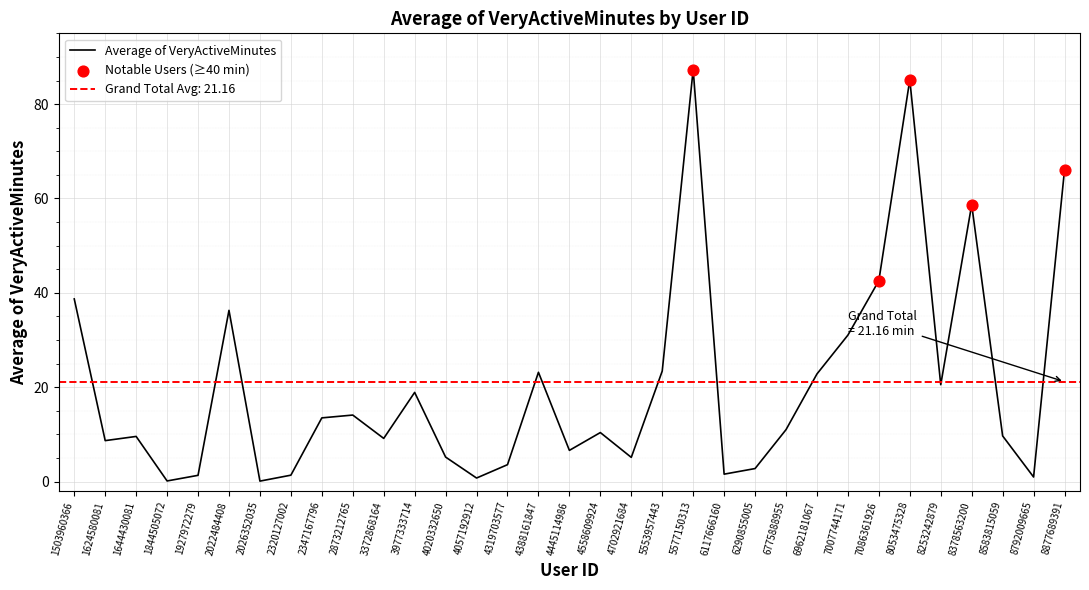

What is the ratio of the value at 4558609924 to the value at 3977333714?

0.5